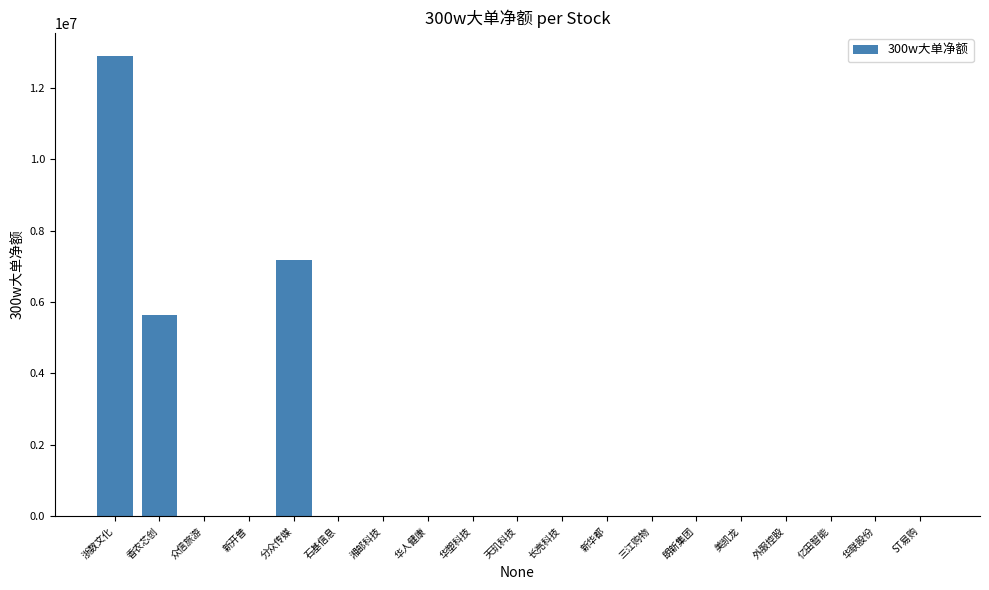

Does the chart contain stacked bars?

No